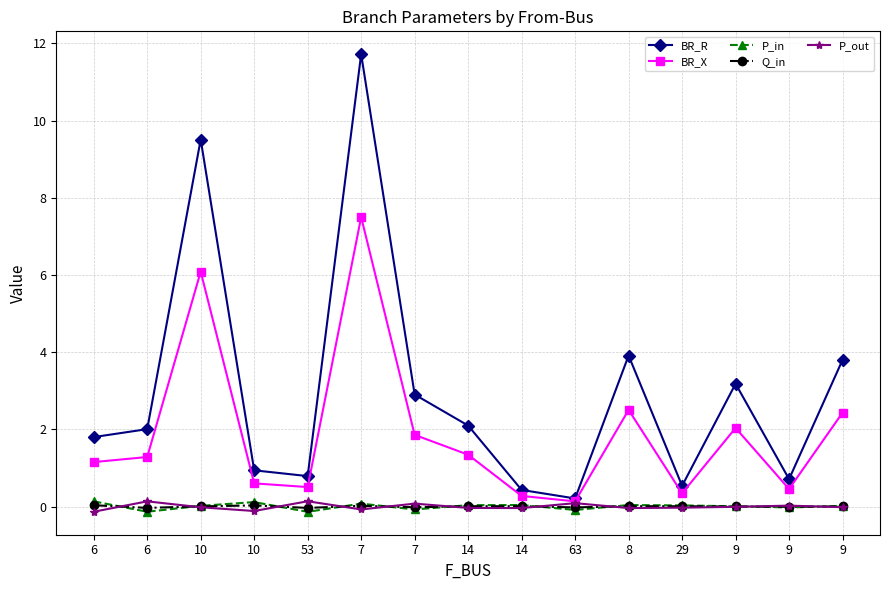

What are all the series names shown in the legend?

BR_R, BR_X, P_in, Q_in, P_out